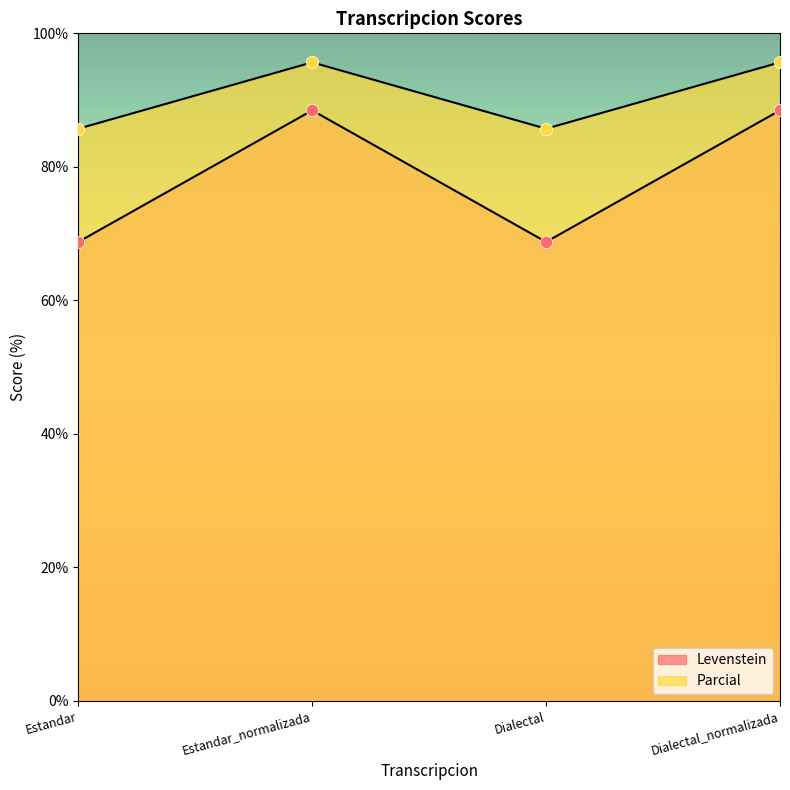

Which series has the largest total across all categories?

Parcial